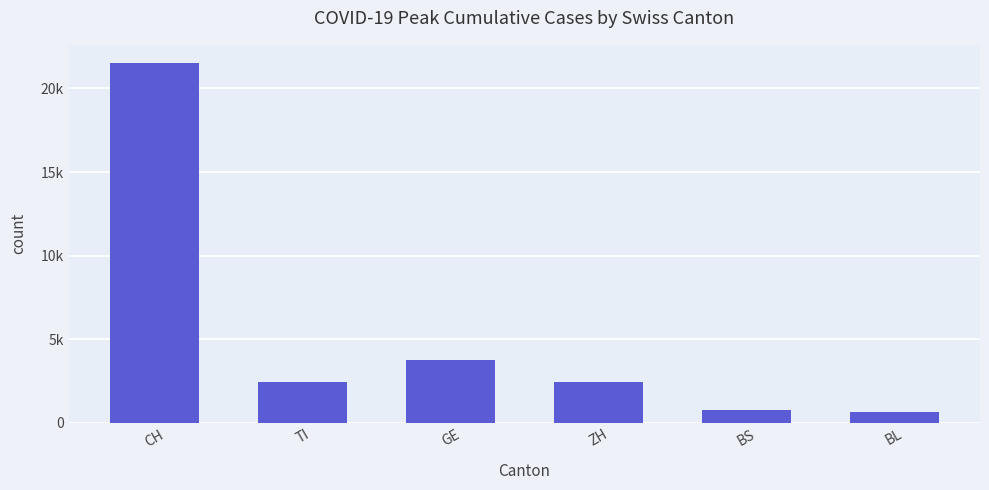

The chart shows a value of 3526 at TI. True or false?

False